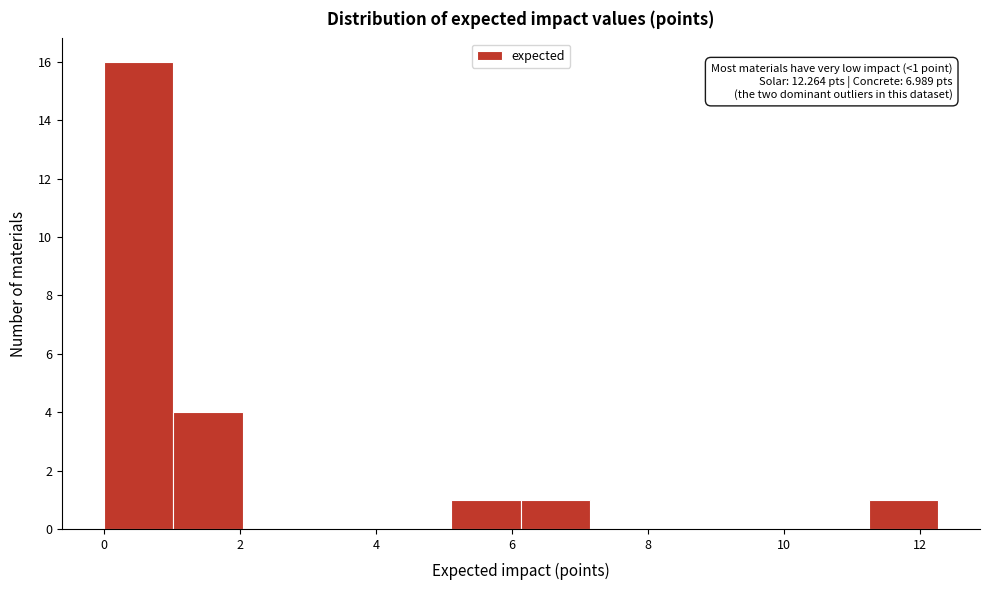

Over which range of the x-axis is the bar tallest?

0.0 to 1.0